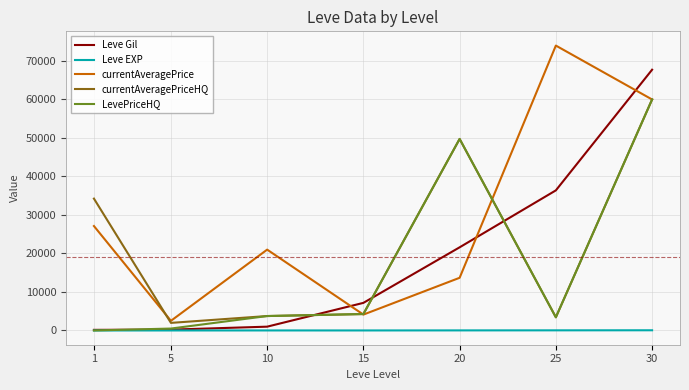

What is the maximum value for currentAveragePrice?

74000